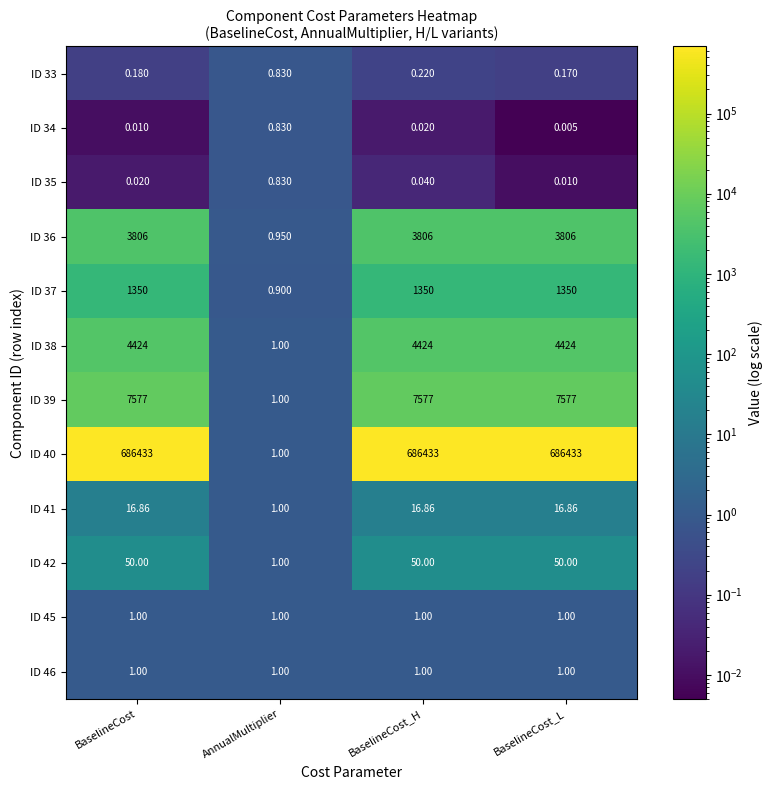

At how many categories does at least one series exceed 262245?

3